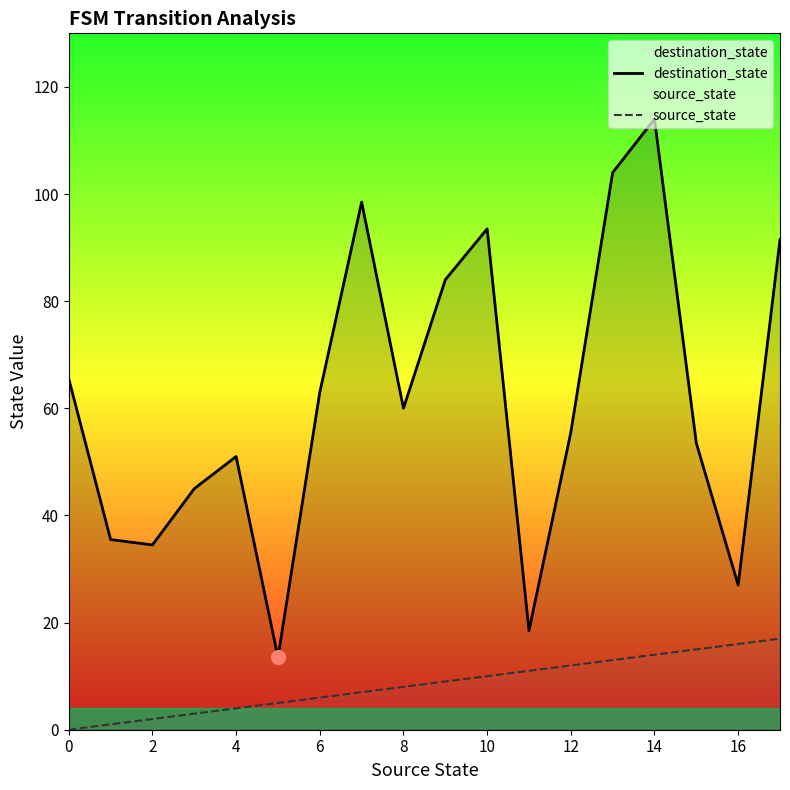

Reading left to right, list all the values displayed in this chart.

destination_state: 65.5	35.5	34.5	45.0	51.0	13.5	63.0	98.5	60.0	84.0	93.5	18.5	55.5	104.0	114.0	53.5	27.0	91.5
source_state: 0.0	1.0	2.0	3.0	4.0	5.0	6.0	7.0	8.0	9.0	10.0	11.0	12.0	13.0	14.0	15.0	16.0	17.0